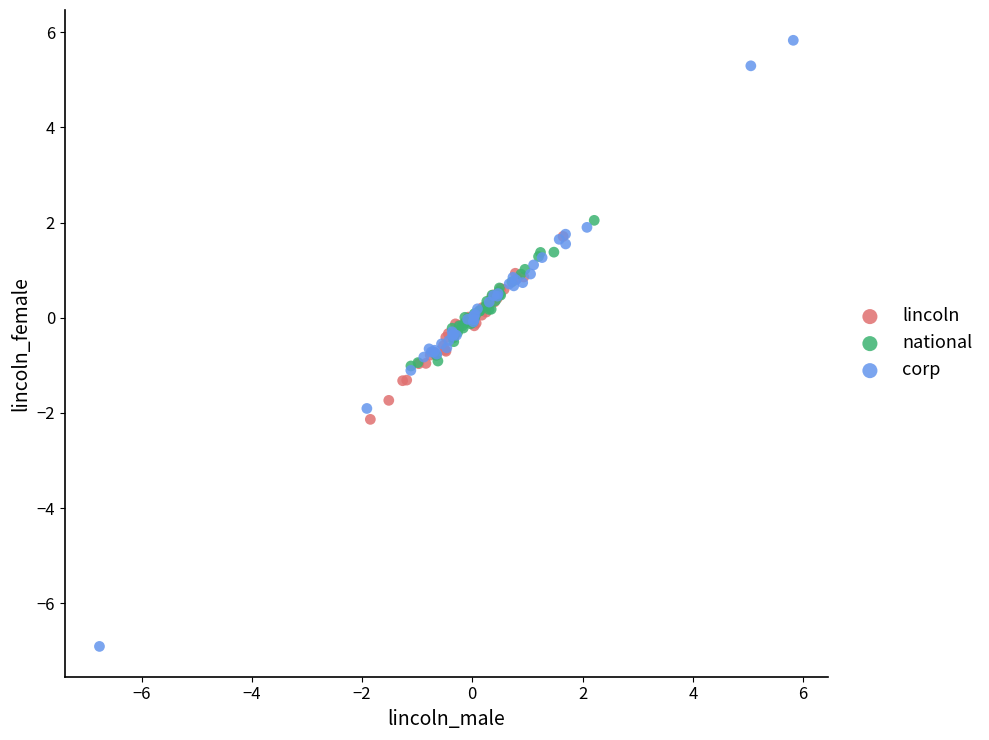

Which series has the widest spread of Y values?

corp